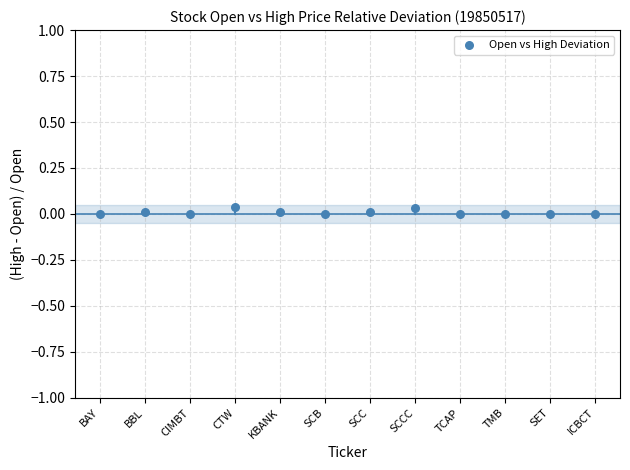

How many data points are displayed?

12